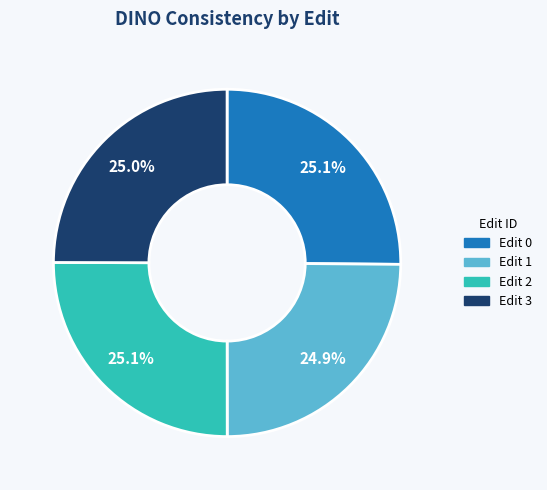

Is Edit 3 the majority of the pie?

No